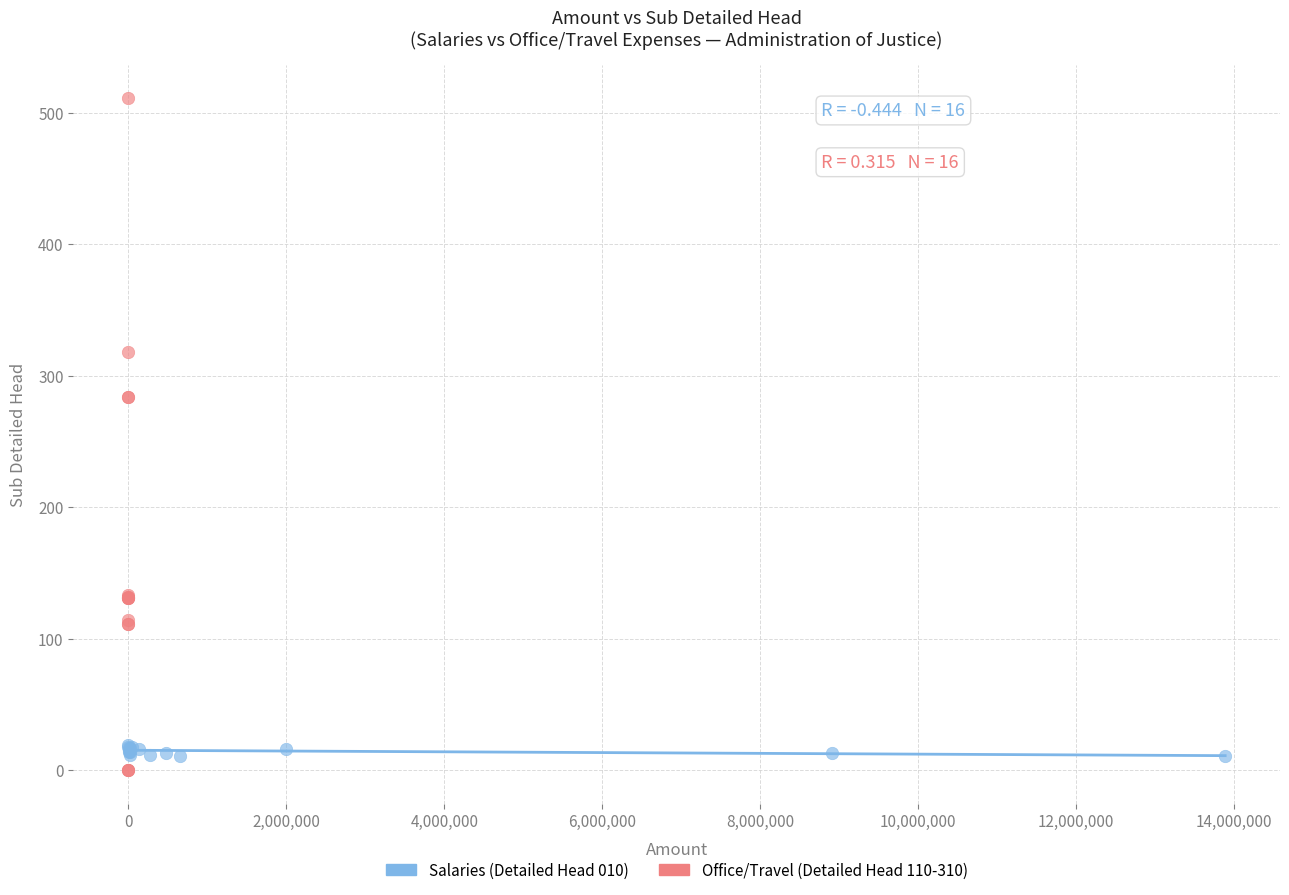

Which series reaches the maximum Y coordinate?

Office/Travel (Detailed Head 110-310)